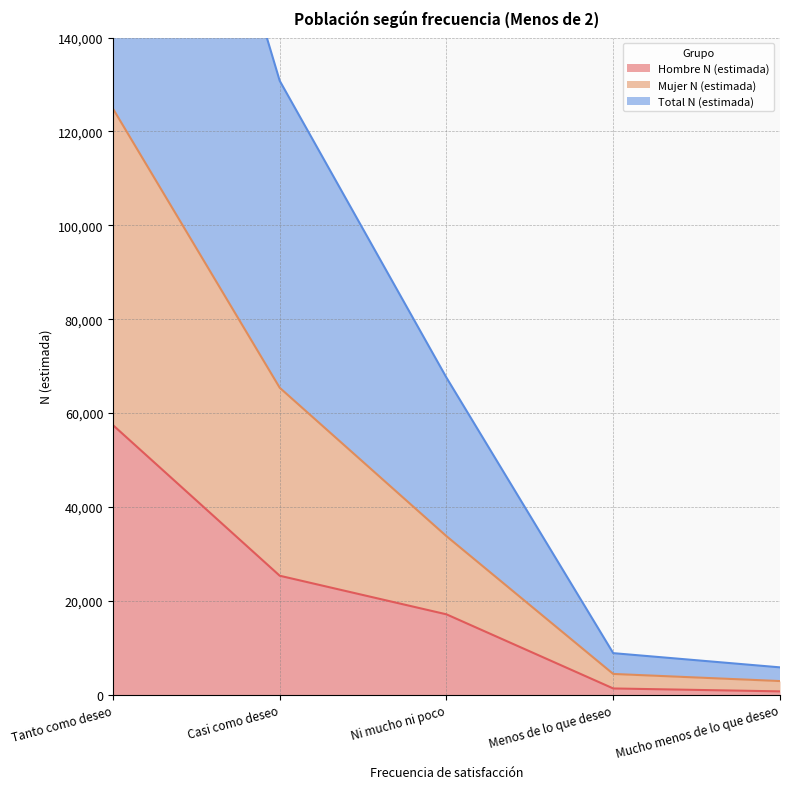

Between Tanto como deseo and Casi como deseo, which is larger?

Tanto como deseo